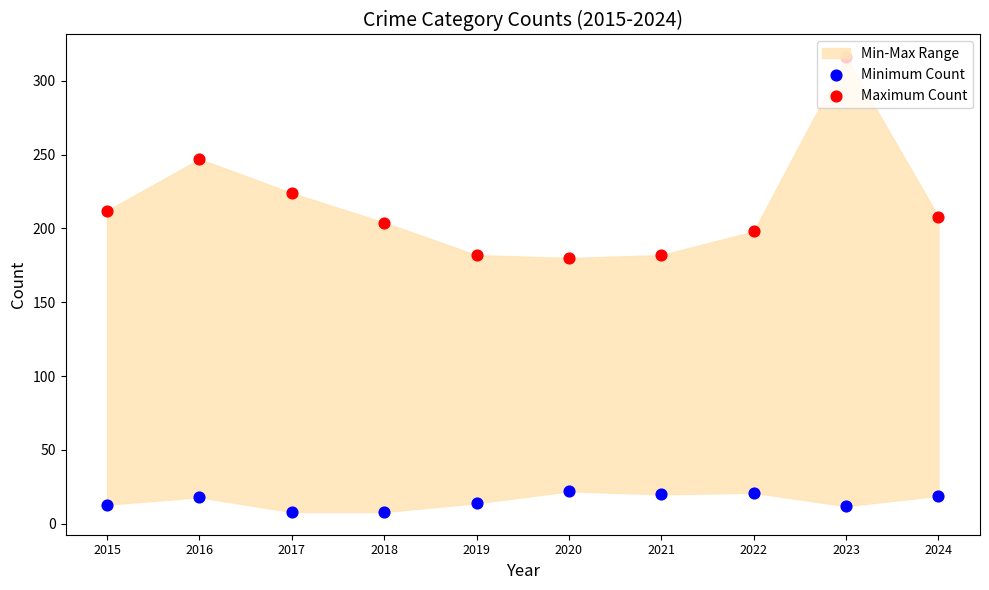

Which series reaches the maximum Y coordinate?

Maximum Count